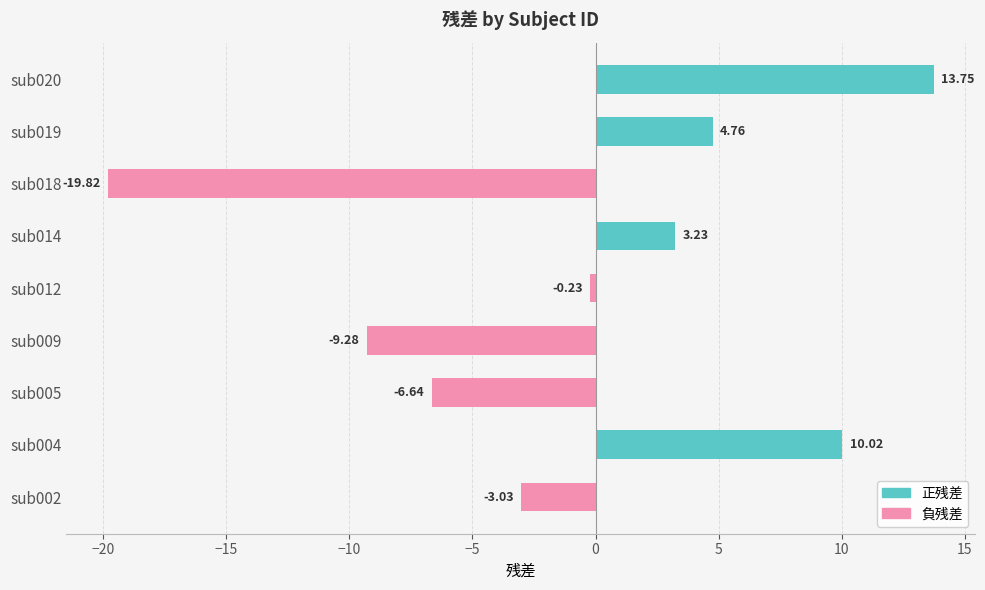

Which series has the largest range (max minus min)?

負残差